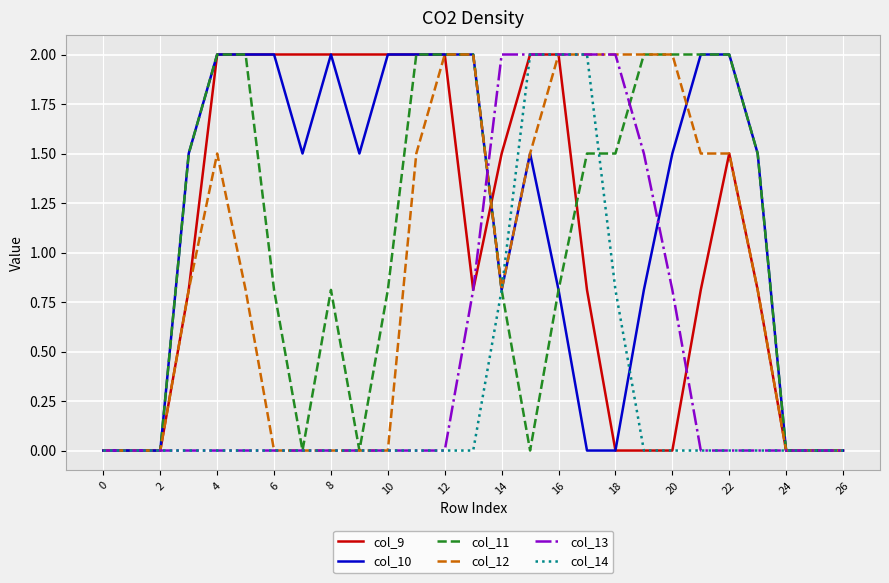

Reading left to right, extract all data points from this chart.

col_9: 0.0	0.0	0.0	0.8	2.0	2.0	2.0	2.0	2.0	2.0	2.0	2.0	2.0	0.8	1.5	2.0	2.0	0.8	0.0	0.0	0.0	0.8	1.5	0.8	0.0	0.0	0.0
col_10: 0.0	0.0	0.0	1.5	2.0	2.0	2.0	1.5	2.0	1.5	2.0	2.0	2.0	2.0	0.8	1.5	0.8	0.0	0.0	0.8	1.5	2.0	2.0	1.5	0.0	0.0	0.0
col_11: 0.0	0.0	0.0	1.5	2.0	2.0	0.8	0.0	0.8	0.0	0.8	2.0	2.0	2.0	0.8	0.0	0.8	1.5	1.5	2.0	2.0	2.0	2.0	1.5	0.0	0.0	0.0
col_12: 0.0	0.0	0.0	0.8	1.5	0.8	0.0	0.0	0.0	0.0	0.0	1.5	2.0	2.0	0.8	1.5	2.0	2.0	2.0	2.0	2.0	1.5	1.5	0.8	0.0	0.0	0.0
col_13: 0.0	0.0	0.0	0.0	0.0	0.0	0.0	0.0	0.0	0.0	0.0	0.0	0.0	0.8	2.0	2.0	2.0	2.0	2.0	1.5	0.8	0.0	0.0	0.0	0.0	0.0	0.0
col_14: 0.0	0.0	0.0	0.0	0.0	0.0	0.0	0.0	0.0	0.0	0.0	0.0	0.0	0.0	0.8	2.0	2.0	2.0	0.8	0.0	0.0	0.0	0.0	0.0	0.0	0.0	0.0